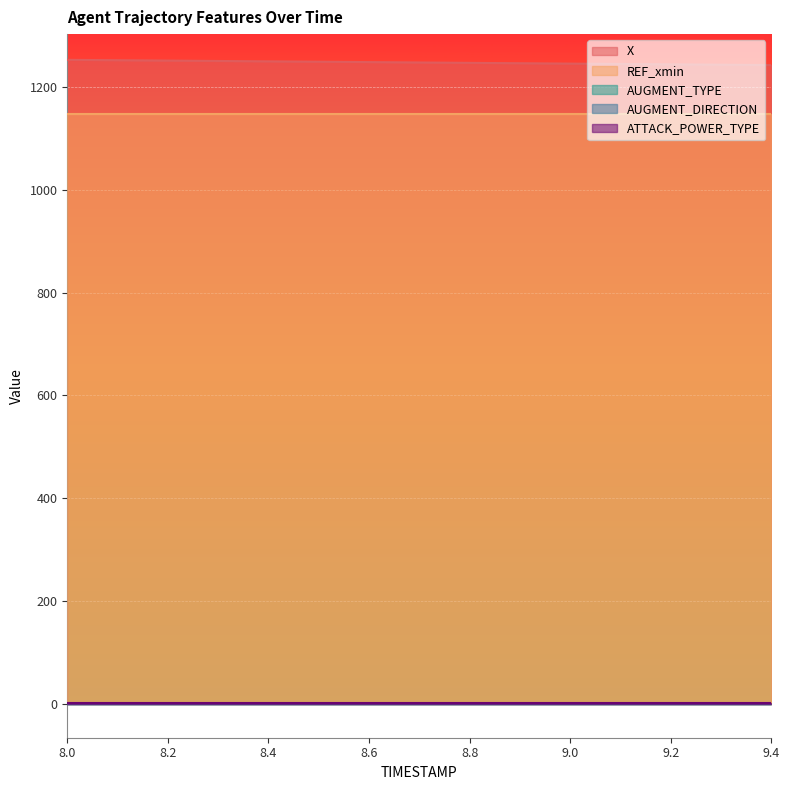

List the series in order of their peak value, highest first.

X, REF_xmin, ATTACK_POWER_TYPE, AUGMENT_TYPE, AUGMENT_DIRECTION